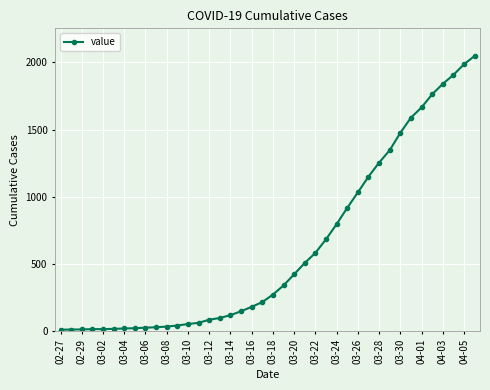

What is the difference between the maximum and minimum values?

2036